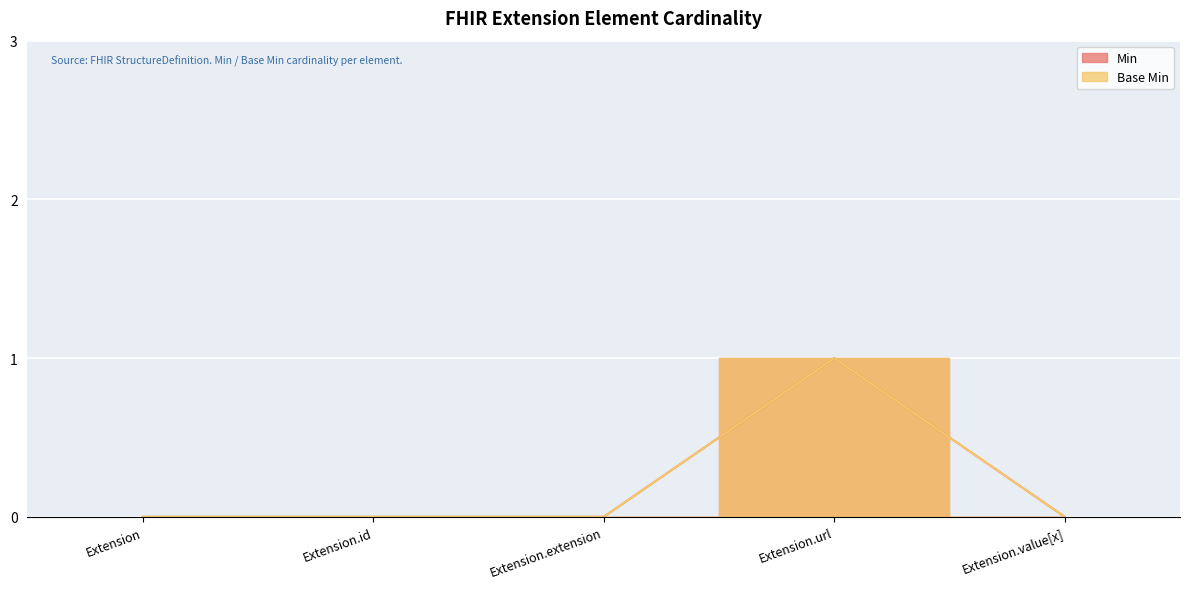

At which category does Base Min reach its first local peak?

Extension.url